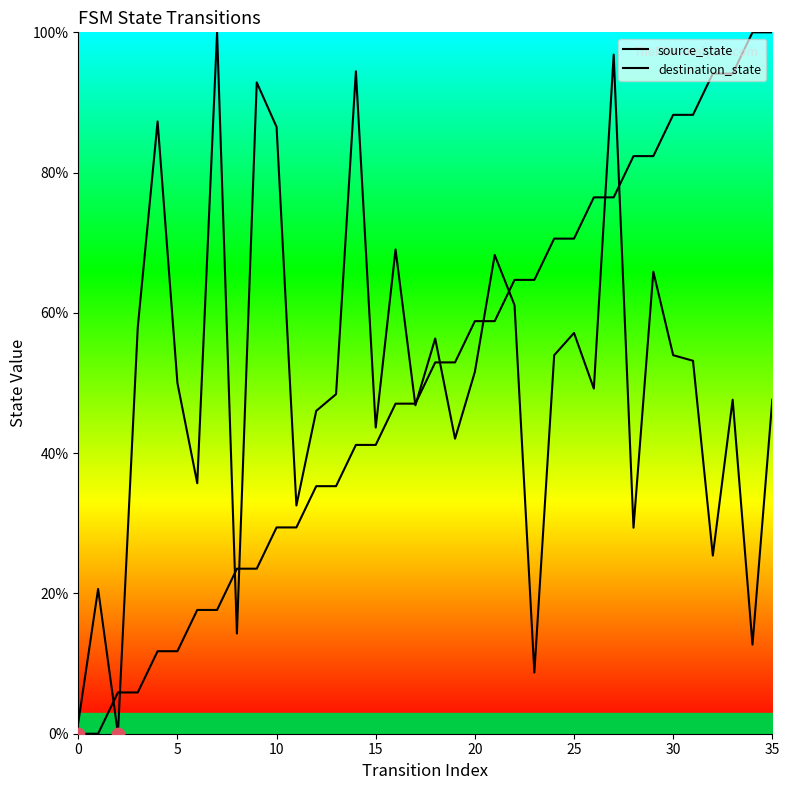

Is the value of source_state at 17 greater than the value of destination_state at 25?

No